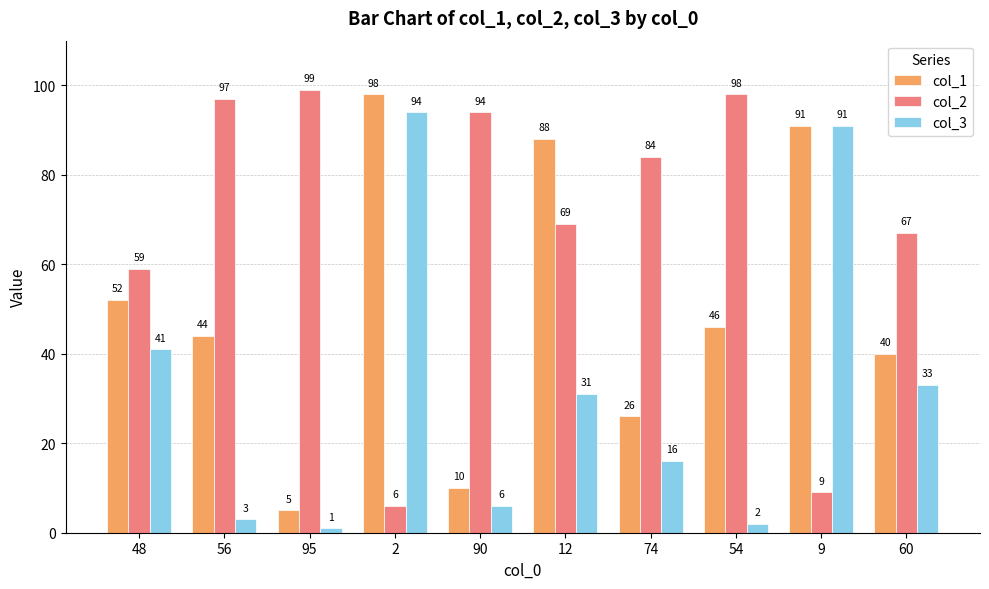

What is the value of the col_2 bar at the 1st from the left?

59